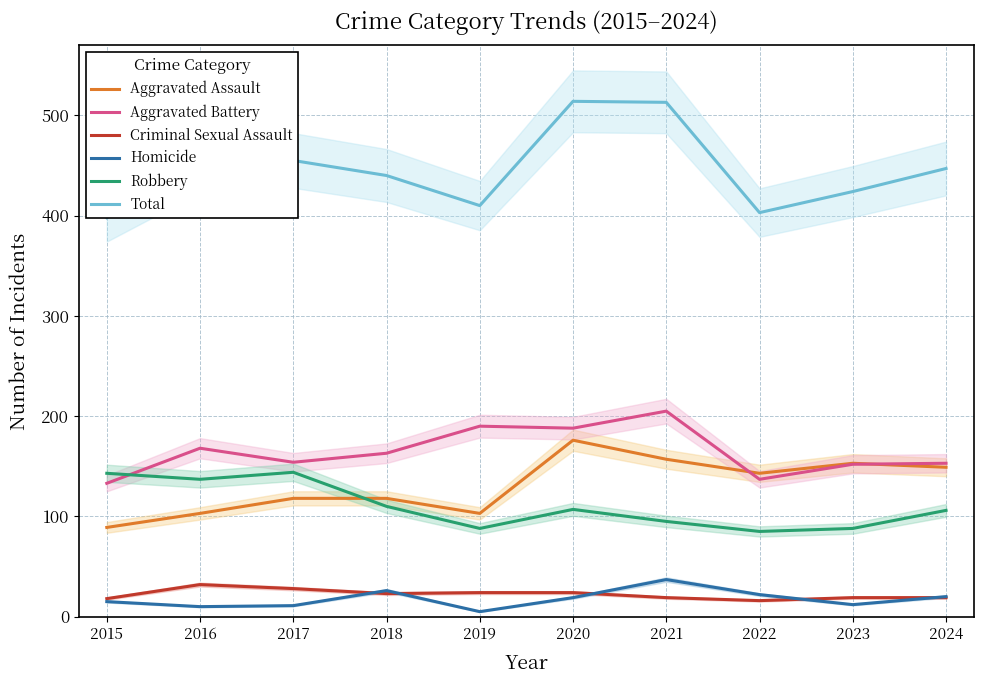

How many interior local peaks does the Robbery series have?

2